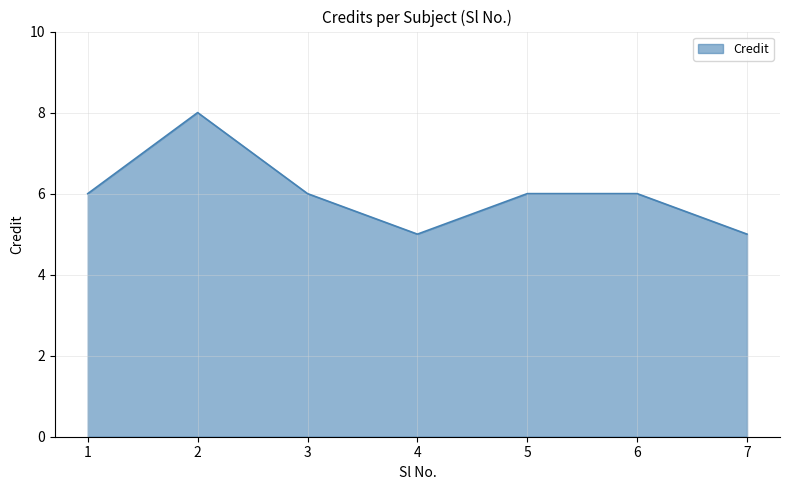

Read the value at 4.

5